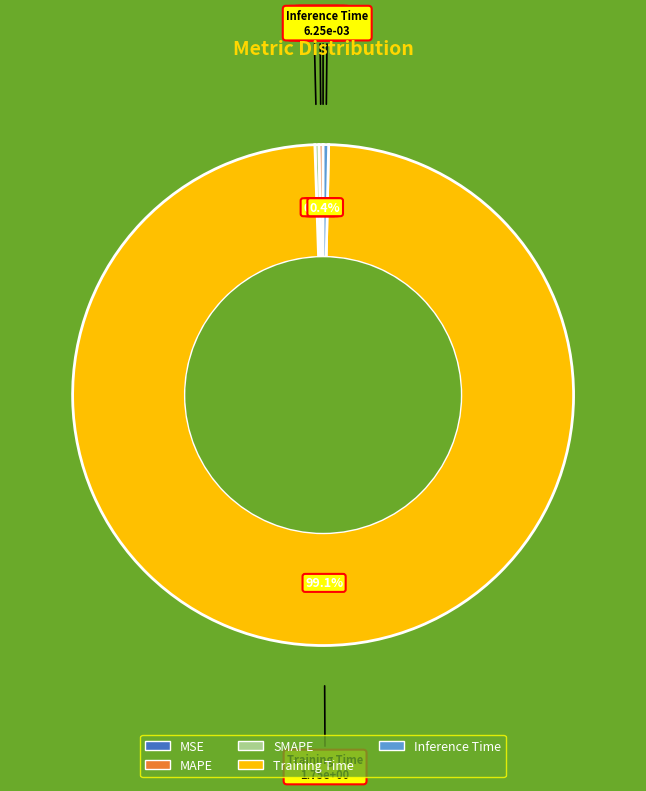

Which slice is the largest?

Training Time